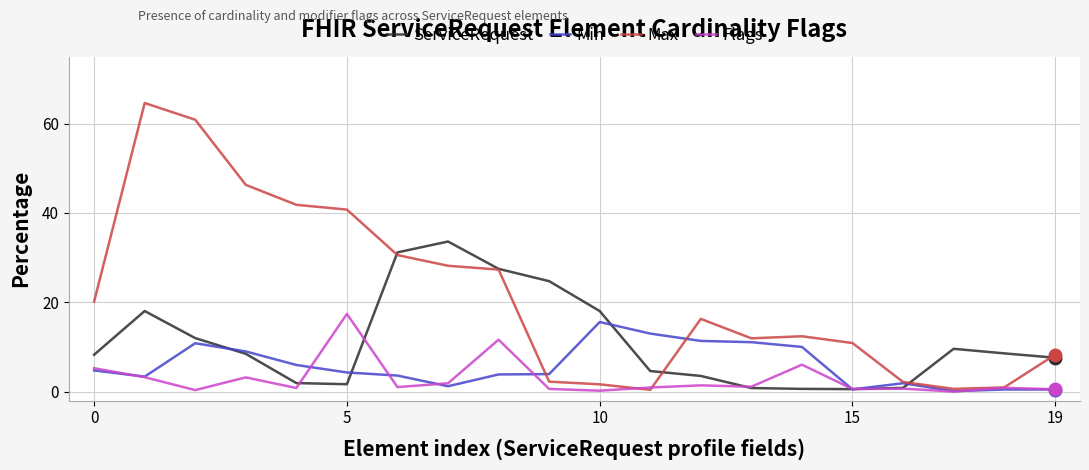

How many data points in Flags are above 1?

10